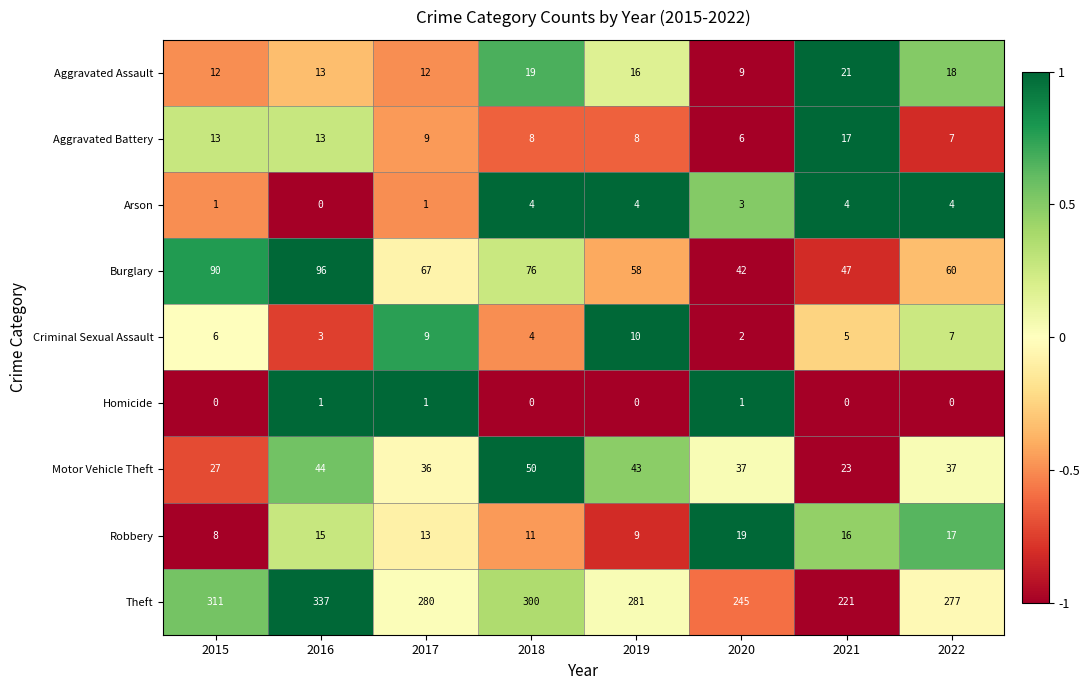

How many distinct data groups are displayed?

9